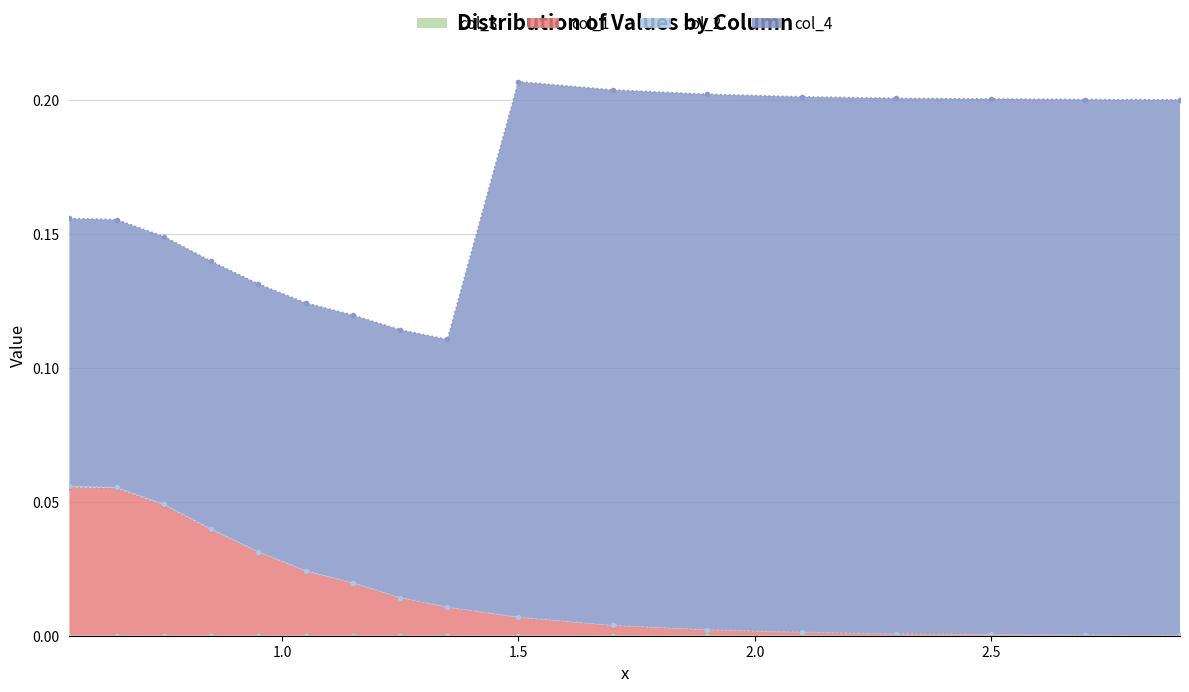

Count the number of categories in the chart.

17